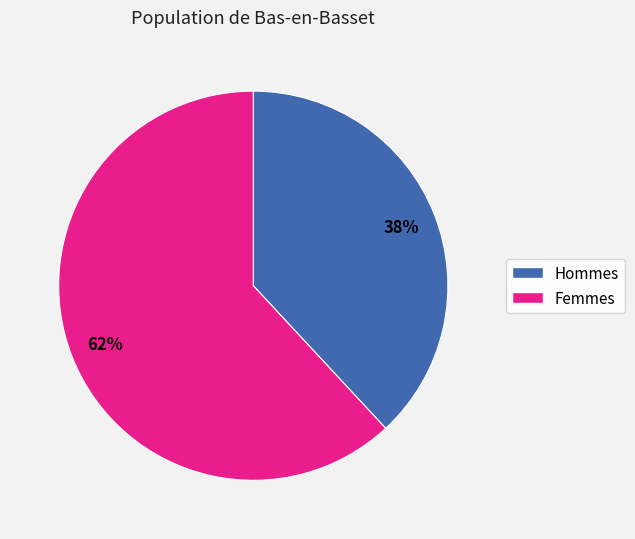

To the nearest percent, what percentage of the pie is Hommes?

38%